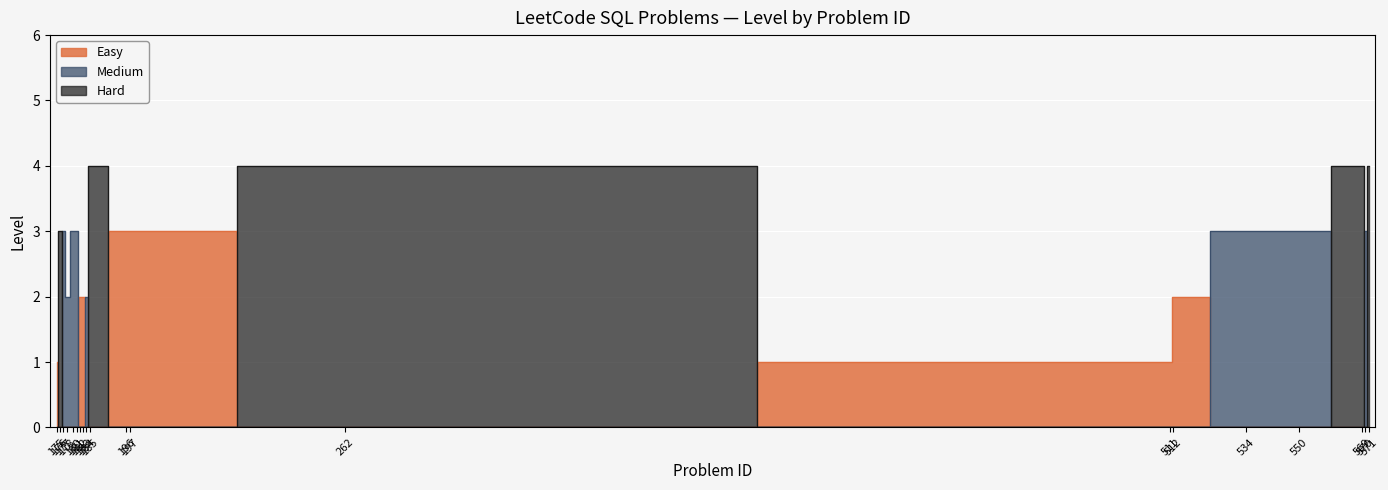

Which label corresponds to the largest value in the chart?

180